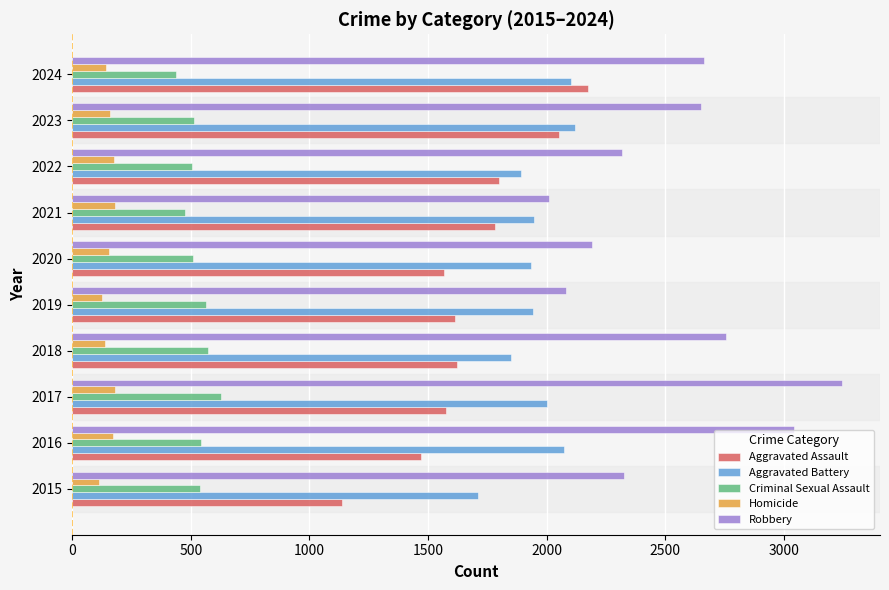

The value of Homicide at 2018 is 140. True or false?

True